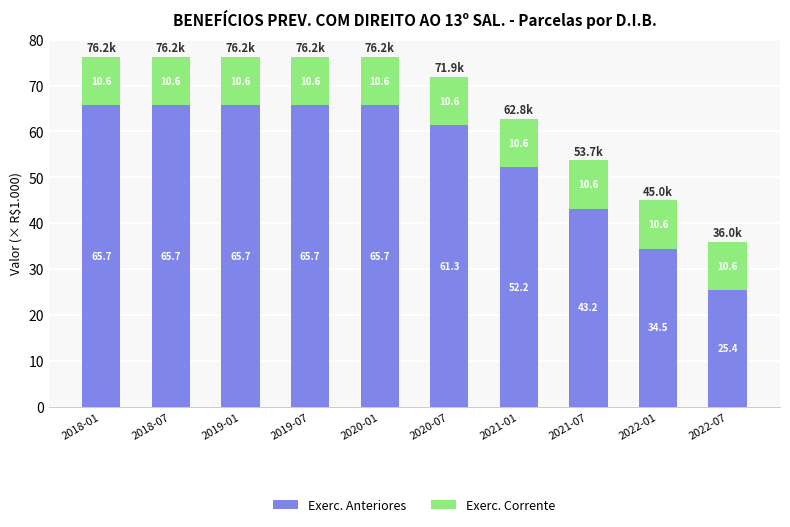

Reading left to right, transcribe the values for Exerc. Anteriores.

2018-01=65.7	2018-07=65.7	2019-01=65.7	2019-07=65.7	2020-01=65.7	2020-07=61.3	2021-01=52.2	2021-07=43.2	2022-01=34.5	2022-07=25.4